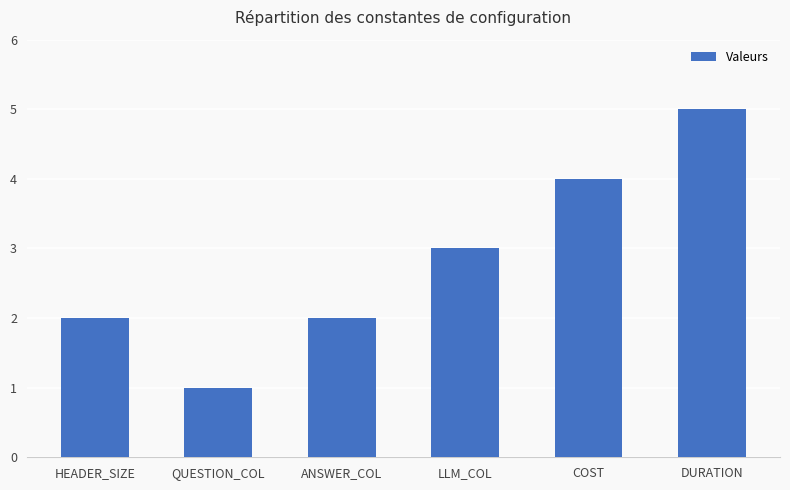

What is the ratio of the value at ANSWER_COL to the value at DURATION?

0.4